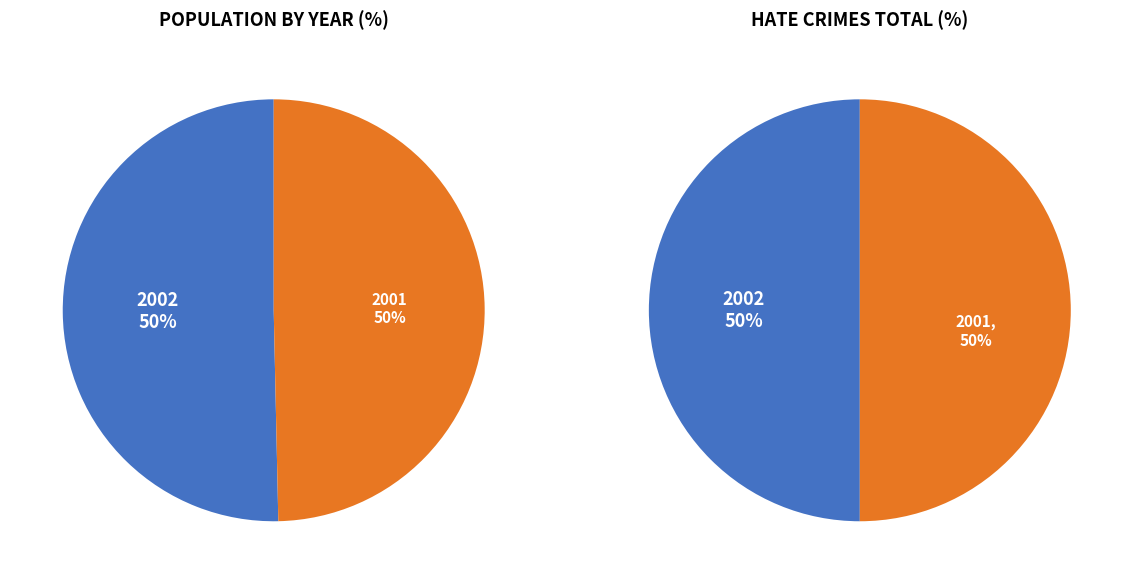

To the nearest percent, what percentage of the pie is 2001?

50%